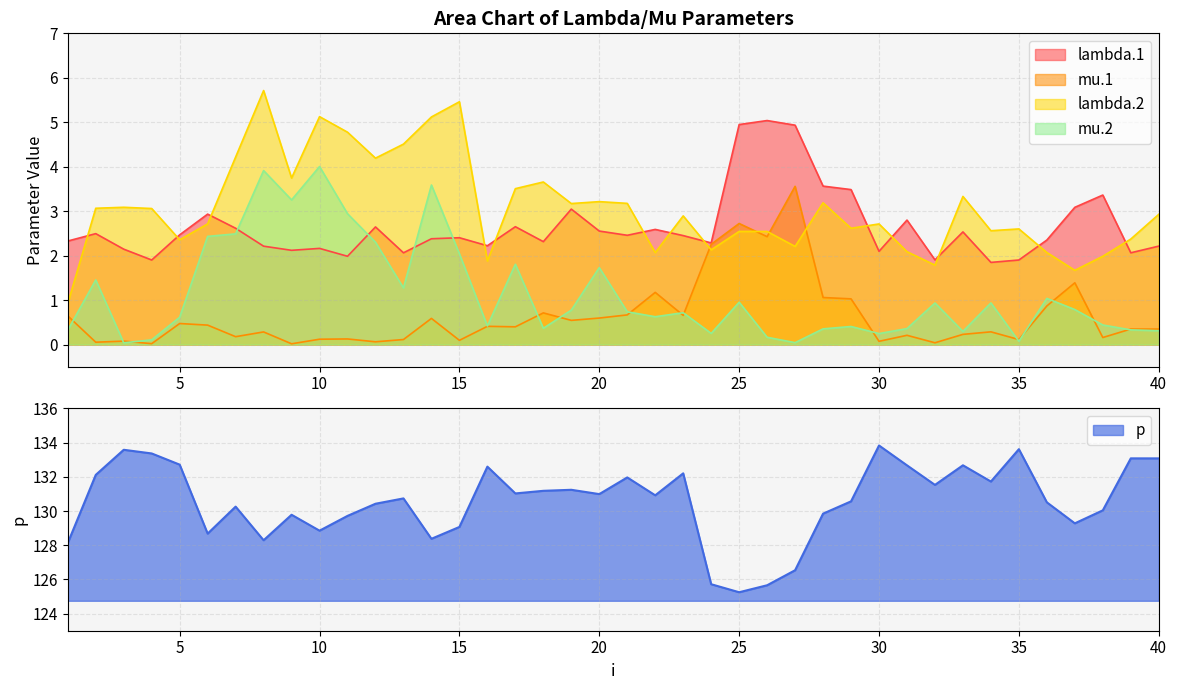

At which category does mu.2 reach its first local valley?

3